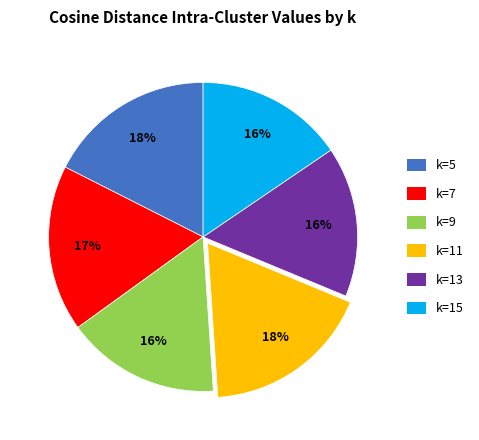

Do k=5 and k=7 together represent more than half of the pie?

No